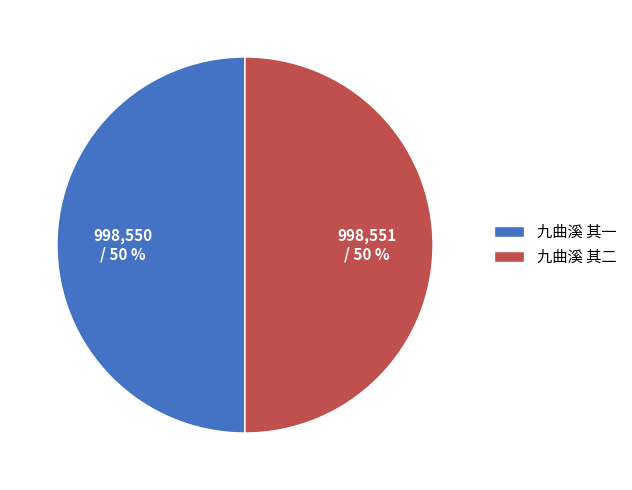

Is it true that 九曲溪 其一 is 50% of the pie?

True